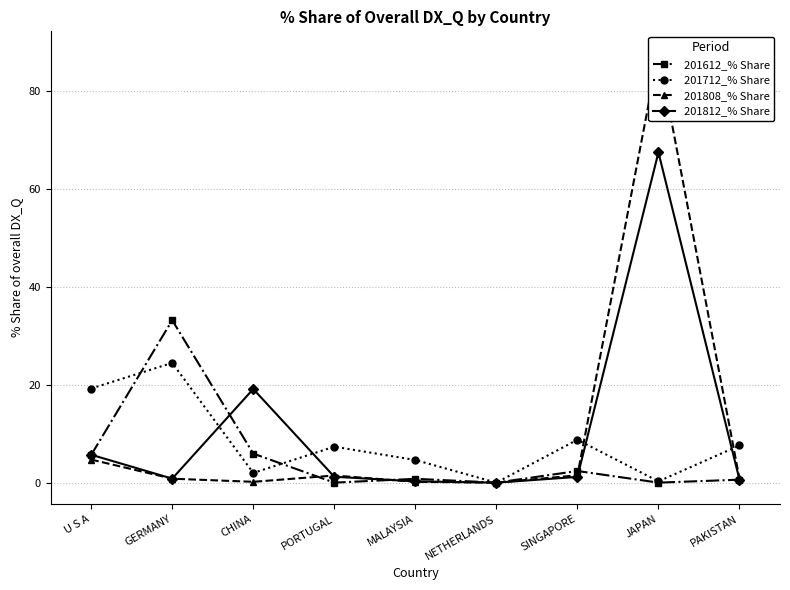

What position from the right is GERMANY?

8